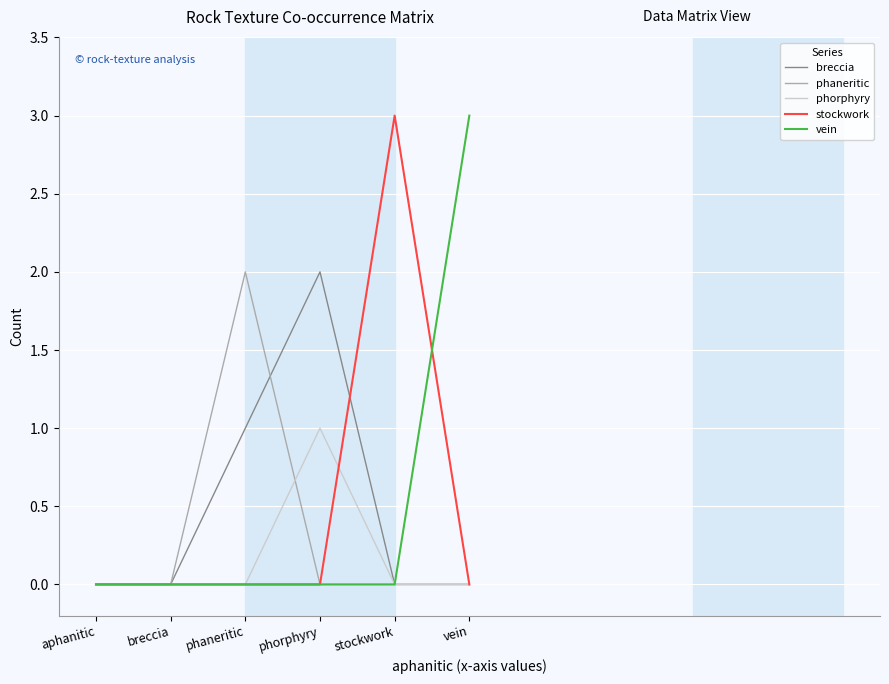

Which category has the highest value in the phaneritic series?

phaneritic